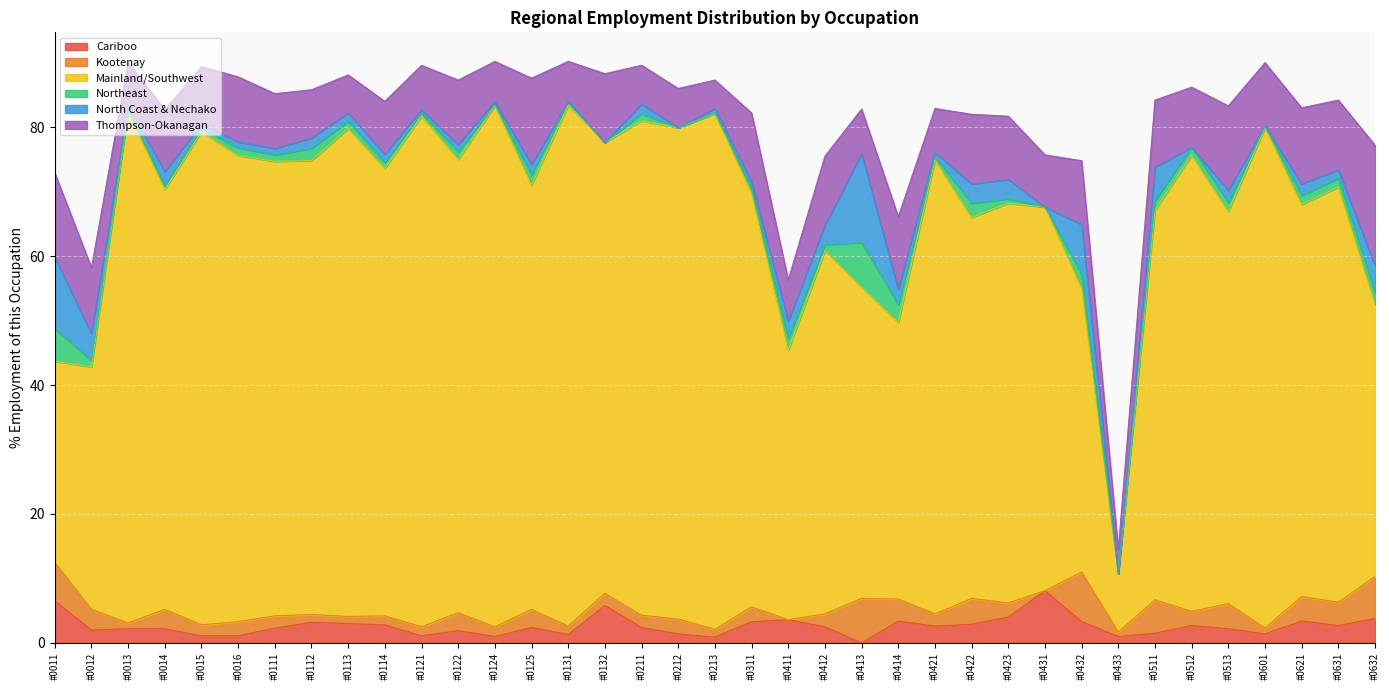

At which label does Thompson-Okanagan first exceed 9?

#0011